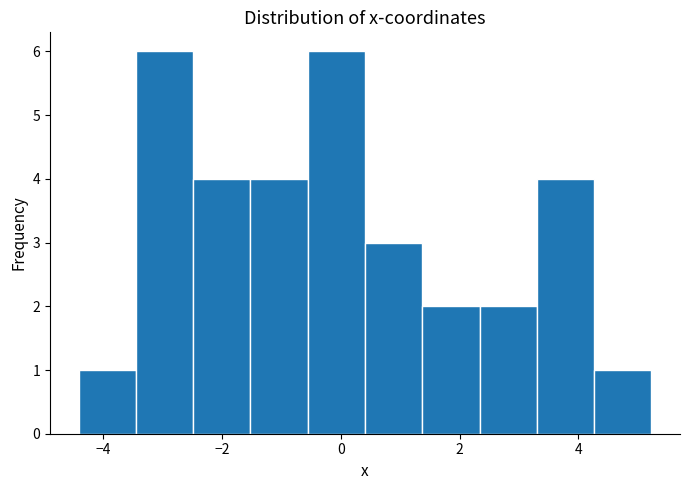

Reading left to right, transcribe this chart: for each bar, give the range it covers on the x-axis and its height. Neither the bar edges nor the heights are printed on the chart, so give them approximately, as read against the axes.

-4.4 to -3.4: 1
-3.4 to -2.4: 6
-2.4 to -1.6: 4
-1.6 to -0.6: 4
-0.6 to 0.4: 6
0.4 to 1.4: 3
1.4 to 2.4: 2
2.4 to 3.4: 2
3.4 to 4.2: 4
4.2 to 5.2: 1